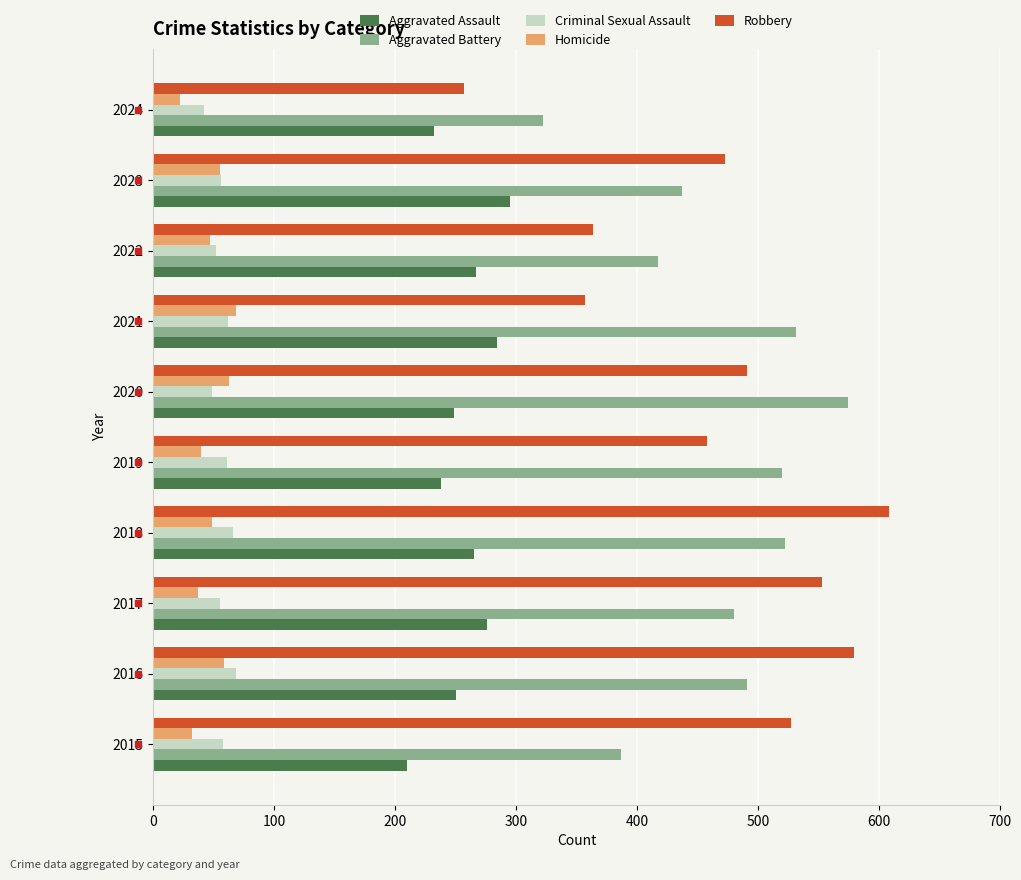

Is the value of Homicide at 2019 greater than the value of Criminal Sexual Assault at 2019?

No